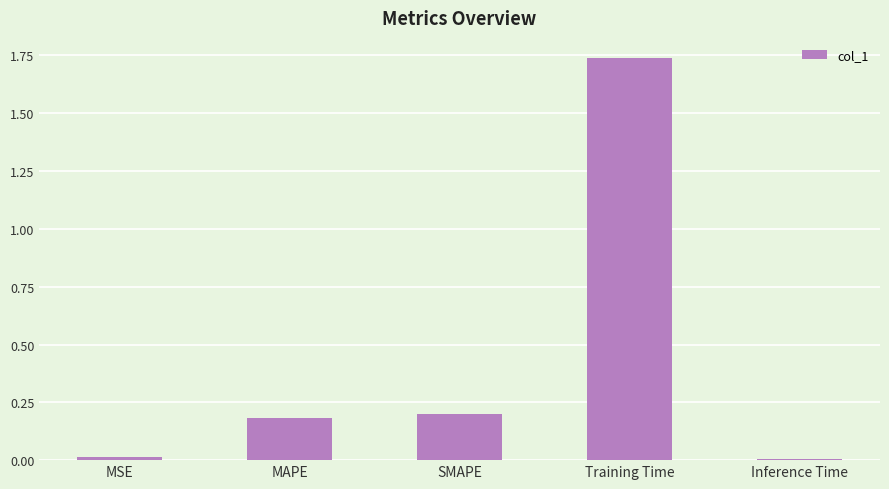

What is the value of the 2nd bar from the left?

0.2